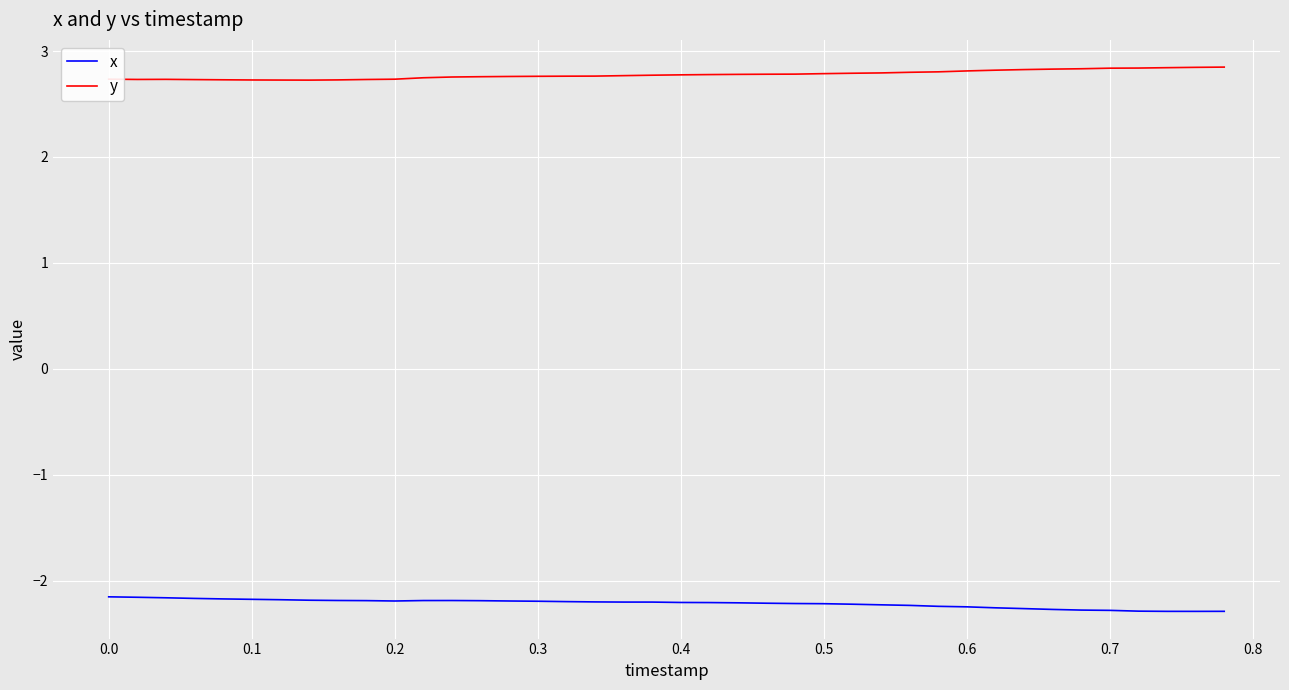

Rank the series by their maximum value, from lowest to highest.

x, y